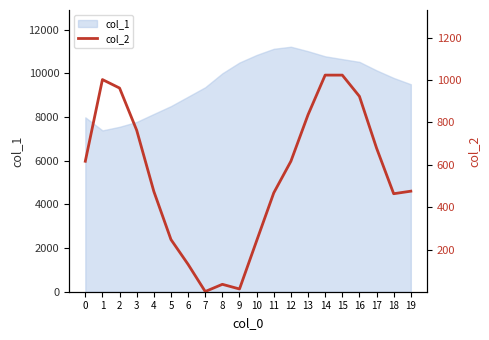

Is it true that the value at 7 is 4?

False